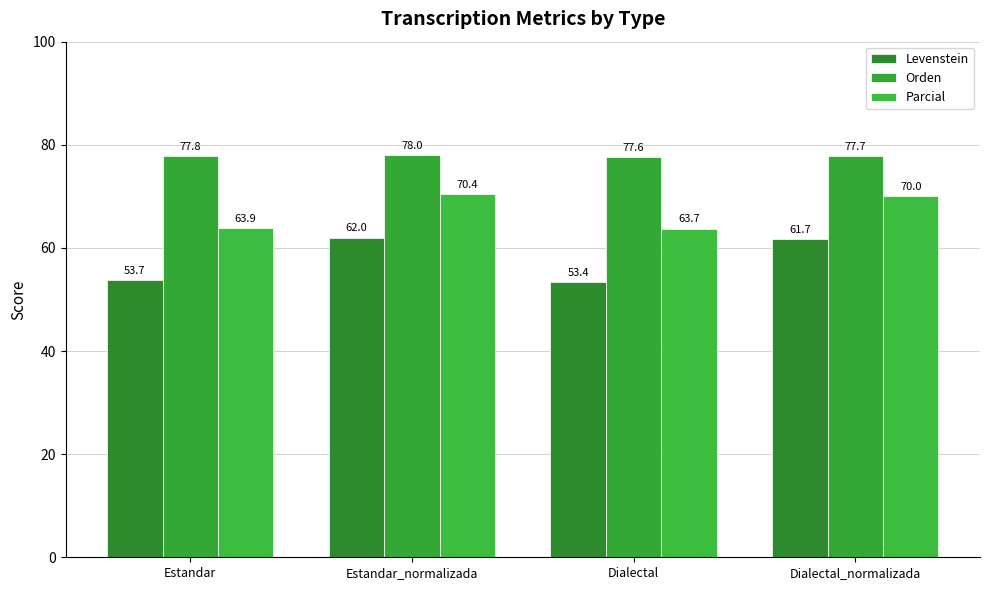

Which series has the largest total across all categories?

Orden